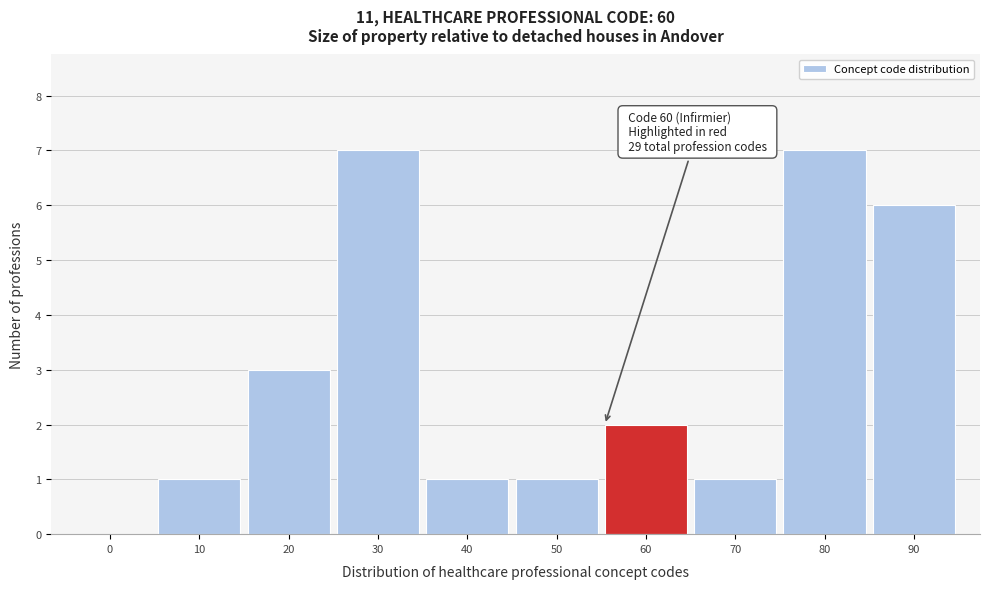

Reading left to right, extract all data points from this chart.

0=0	10=1	20=3	30=7	40=1	50=1	60=2	70=1	80=7	90=6